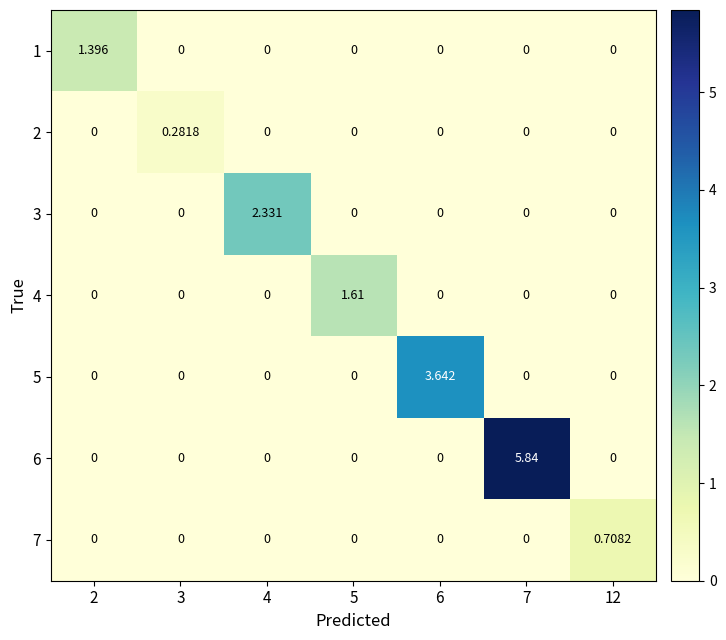

How many values in the 6 series exceed 0?

1